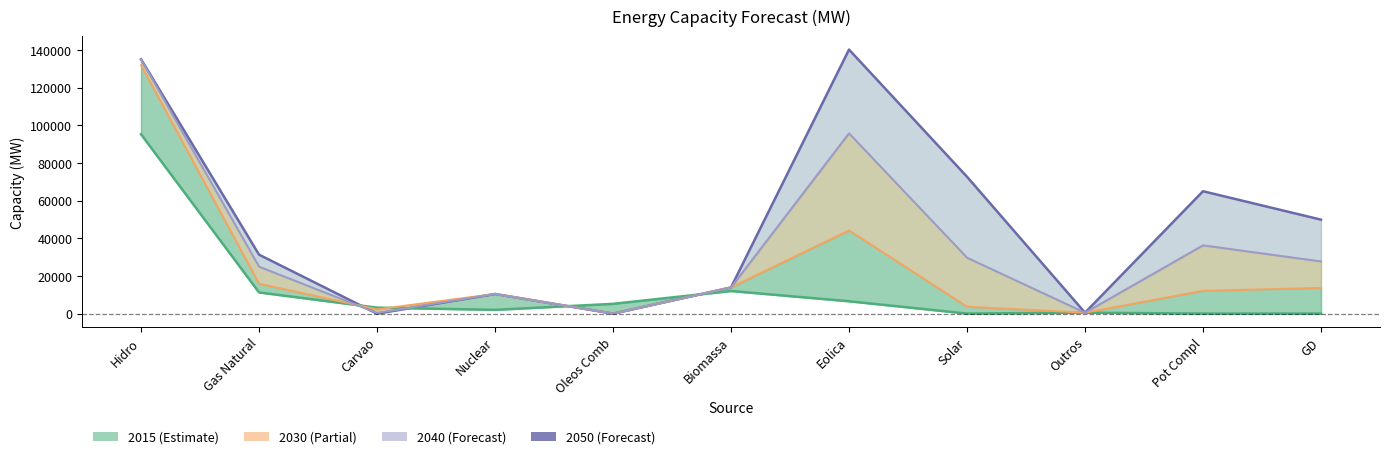

Which series changed the most between Gas Natural and Outros?

2050